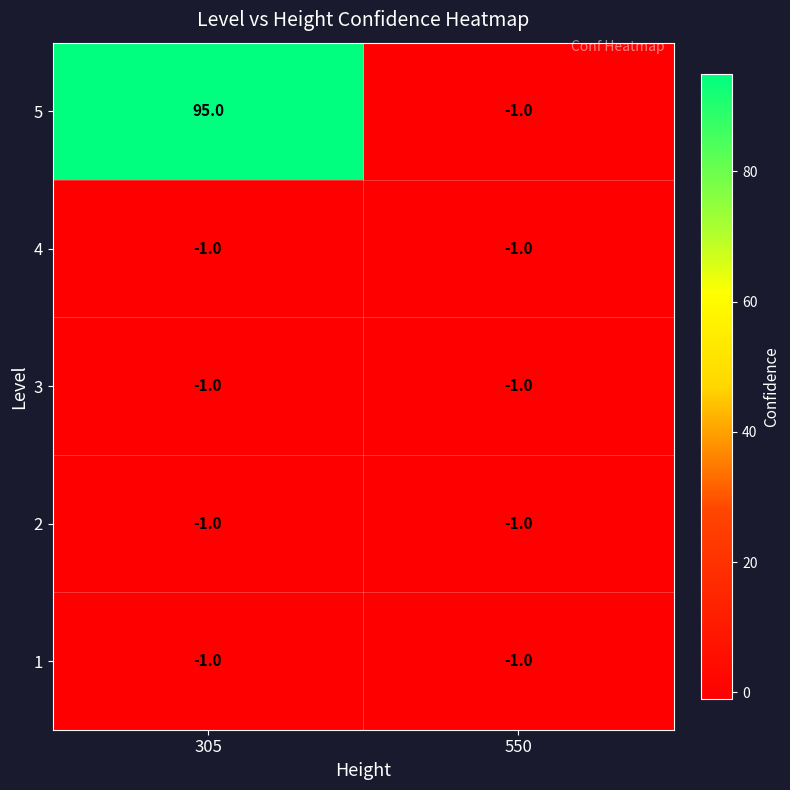

Between 305 and 550, which series saw the biggest shift?

5